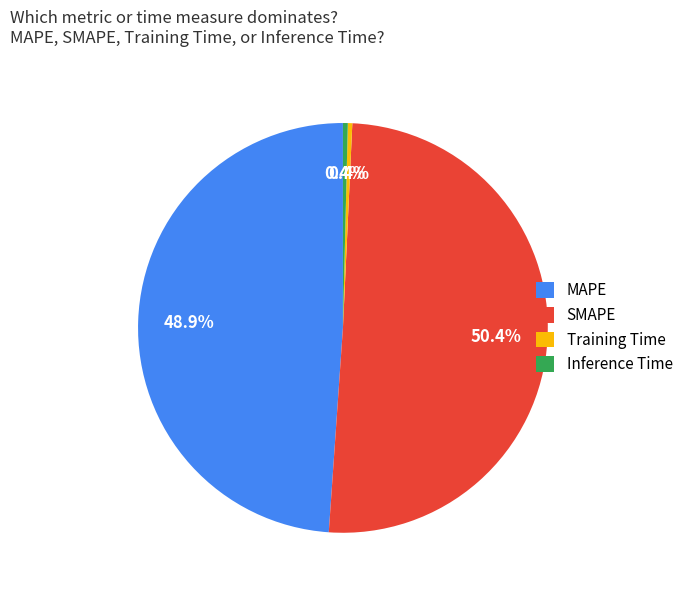

To the nearest percent, what is the average slice percentage?

25%